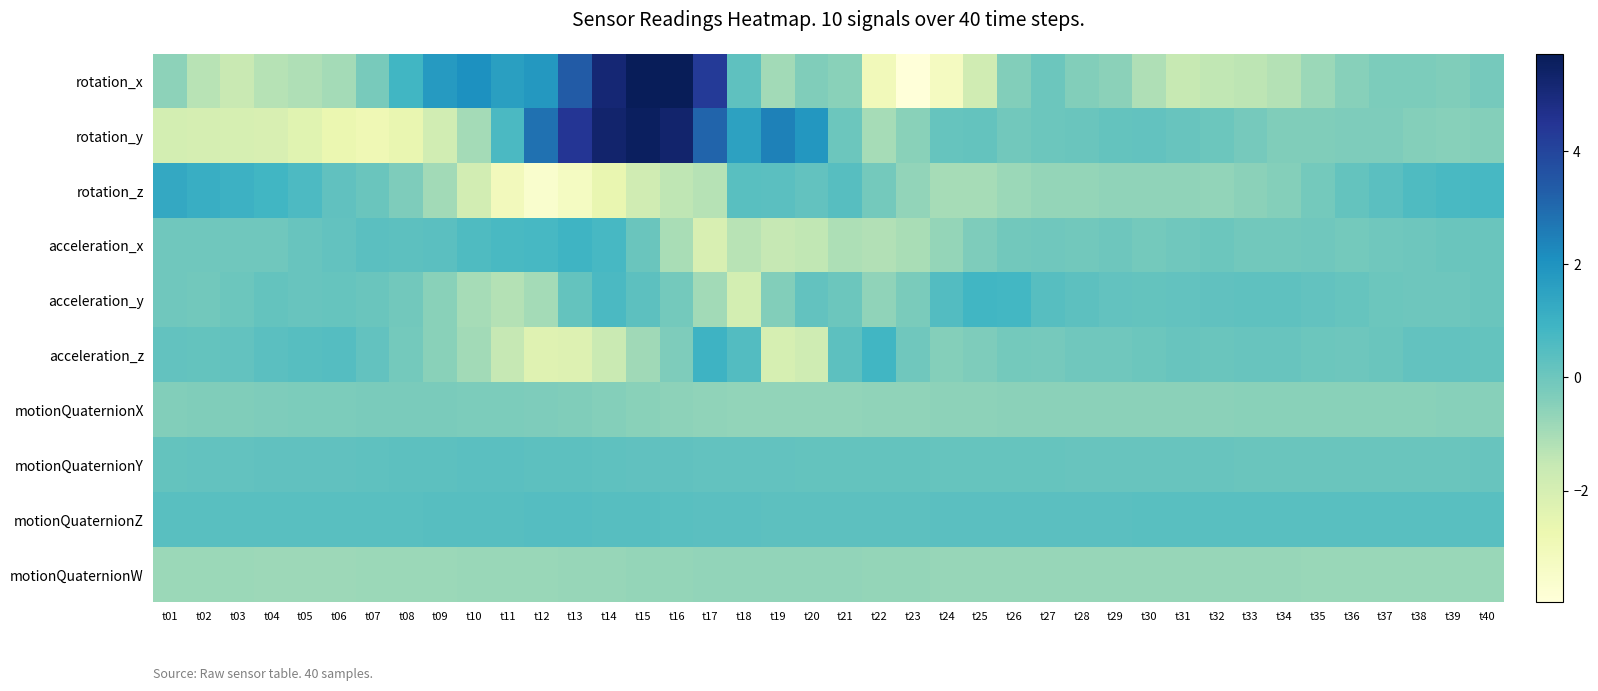

Reading left to right, extract all data points from this chart.

rotation_x: t01=-0.6	t02=-1.3	t03=-1.6	t04=-1.3	t05=-1.2	t06=-0.9	t07=-0.2	t08=0.8	t09=1.7	t10=2.1	t11=1.6	t12=1.8	t13=3.3	t14=5.1	t15=5.7	t16=5.7	t17=4.3	t18=0.3	t19=-0.9	t20=-0.4	t21=-0.5	t22=-3.1	t23=-4.0	t24=-3.2	t25=-1.8	t26=-0.4	t27=0.0	t28=-0.4	t29=-0.6	t30=-1.2	t31=-1.6	t32=-1.4	t33=-1.4	t34=-1.2	t35=-0.8	t36=-0.5	t37=-0.3	t38=-0.3	t39=-0.3	t40=-0.2
rotation_y: t01=-1.9	t02=-2.0	t03=-2.0	t04=-2.1	t05=-2.4	t06=-2.7	t07=-2.9	t08=-2.6	t09=-1.9	t10=-1.0	t11=0.7	t12=2.8	t13=4.5	t14=5.3	t15=5.6	t16=5.3	t17=3.1	t18=1.5	t19=2.4	t20=1.9	t21=0.0	t22=-1.0	t23=-0.5	t24=0.1	t25=0.2	t26=-0.1	t27=0.0	t28=0.1	t29=0.2	t30=0.2	t31=0.1	t32=0.0	t33=-0.2	t34=-0.4	t35=-0.4	t36=-0.3	t37=-0.3	t38=-0.4	t39=-0.5	t40=-0.4
rotation_z: t01=1.3	t02=1.1	t03=1.0	t04=0.9	t05=0.6	t06=0.2	t07=0.1	t08=-0.3	t09=-0.9	t10=-1.9	t11=-3.1	t12=-3.6	t13=-3.3	t14=-2.6	t15=-1.8	t16=-1.4	t17=-1.3	t18=0.4	t19=0.4	t20=0.2	t21=0.4	t22=-0.1	t23=-0.7	t24=-1.0	t25=-1.0	t26=-0.8	t27=-0.7	t28=-0.7	t29=-0.6	t30=-0.6	t31=-0.6	t32=-0.7	t33=-0.5	t34=-0.4	t35=-0.1	t36=0.2	t37=0.4	t38=0.6	t39=0.7	t40=0.7
acceleration_x: t01=-0.1	t02=-0.0	t03=-0.1	t04=-0.0	t05=0.1	t06=0.2	t07=0.4	t08=0.3	t09=0.4	t10=0.6	t11=0.7	t12=0.7	t13=0.9	t14=0.8	t15=0.1	t16=-1.0	t17=-2.1	t18=-1.3	t19=-1.5	t20=-1.5	t21=-1.1	t22=-1.2	t23=-1.0	t24=-0.7	t25=-0.3	t26=-0.1	t27=-0.1	t28=-0.1	t29=-0.0	t30=-0.1	t31=-0.1	t32=0.0	t33=-0.1	t34=-0.1	t35=-0.1	t36=-0.1	t37=-0.0	t38=-0.0	t39=0.1	t40=0.1
acceleration_y: t01=-0.0	t02=-0.1	t03=0.0	t04=0.2	t05=0.1	t06=0.1	t07=0.1	t08=-0.1	t09=-0.5	t10=-1.0	t11=-1.2	t12=-1.0	t13=0.2	t14=0.7	t15=0.3	t16=-0.1	t17=-0.9	t18=-1.9	t19=-0.4	t20=0.2	t21=0.0	t22=-0.6	t23=-0.3	t24=0.5	t25=0.8	t26=0.8	t27=0.5	t28=0.3	t29=0.2	t30=0.2	t31=0.2	t32=0.3	t33=0.3	t34=0.3	t35=0.2	t36=0.1	t37=0.0	t38=-0.0	t39=-0.0	t40=0.1
acceleration_z: t01=0.2	t02=0.2	t03=0.2	t04=0.4	t05=0.4	t06=0.5	t07=0.2	t08=-0.1	t09=-0.5	t10=-0.9	t11=-1.5	t12=-2.3	t13=-2.3	t14=-1.6	t15=-0.9	t16=-0.3	t17=1.0	t18=0.5	t19=-2.0	t20=-1.8	t21=0.3	t22=0.8	t23=-0.1	t24=-0.4	t25=-0.3	t26=-0.1	t27=-0.2	t28=-0.1	t29=-0.1	t30=0.0	t31=0.1	t32=0.1	t33=0.1	t34=0.1	t35=0.0	t36=-0.0	t37=0.1	t38=0.2	t39=0.2	t40=0.2
motionQuaternionX: t01=-0.4	t02=-0.4	t03=-0.3	t04=-0.3	t05=-0.3	t06=-0.3	t07=-0.3	t08=-0.2	t09=-0.3	t10=-0.3	t11=-0.3	t12=-0.3	t13=-0.4	t14=-0.4	t15=-0.5	t16=-0.6	t17=-0.6	t18=-0.6	t19=-0.6	t20=-0.7	t21=-0.7	t22=-0.6	t23=-0.6	t24=-0.6	t25=-0.6	t26=-0.6	t27=-0.6	t28=-0.6	t29=-0.6	t30=-0.6	t31=-0.5	t32=-0.5	t33=-0.5	t34=-0.5	t35=-0.5	t36=-0.5	t37=-0.5	t38=-0.5	t39=-0.5	t40=-0.5
motionQuaternionY: t01=0.2	t02=0.2	t03=0.2	t04=0.2	t05=0.2	t06=0.3	t07=0.3	t08=0.3	t09=0.3	t10=0.4	t11=0.4	t12=0.3	t13=0.3	t14=0.3	t15=0.3	t16=0.2	t17=0.2	t18=0.2	t19=0.2	t20=0.2	t21=0.2	t22=0.2	t23=0.2	t24=0.1	t25=0.1	t26=0.1	t27=0.1	t28=0.1	t29=0.1	t30=0.1	t31=0.1	t32=0.1	t33=0.1	t34=0.1	t35=0.1	t36=0.1	t37=0.1	t38=0.1	t39=0.1	t40=0.1
motionQuaternionZ: t01=0.4	t02=0.4	t03=0.4	t04=0.4	t05=0.4	t06=0.4	t07=0.4	t08=0.4	t09=0.4	t10=0.4	t11=0.4	t12=0.5	t13=0.5	t14=0.5	t15=0.4	t16=0.4	t17=0.4	t18=0.4	t19=0.3	t20=0.3	t21=0.3	t22=0.3	t23=0.3	t24=0.3	t25=0.4	t26=0.4	t27=0.4	t28=0.4	t29=0.4	t30=0.4	t31=0.4	t32=0.4	t33=0.4	t34=0.4	t35=0.4	t36=0.4	t37=0.4	t38=0.4	t39=0.4	t40=0.4
motionQuaternionW: t01=-0.8	t02=-0.8	t03=-0.8	t04=-0.8	t05=-0.8	t06=-0.8	t07=-0.8	t08=-0.8	t09=-0.8	t10=-0.8	t11=-0.8	t12=-0.8	t13=-0.7	t14=-0.7	t15=-0.7	t16=-0.7	t17=-0.7	t18=-0.6	t19=-0.7	t20=-0.7	t21=-0.7	t22=-0.7	t23=-0.7	t24=-0.7	t25=-0.7	t26=-0.7	t27=-0.7	t28=-0.7	t29=-0.7	t30=-0.7	t31=-0.7	t32=-0.7	t33=-0.7	t34=-0.8	t35=-0.8	t36=-0.8	t37=-0.8	t38=-0.8	t39=-0.8	t40=-0.8